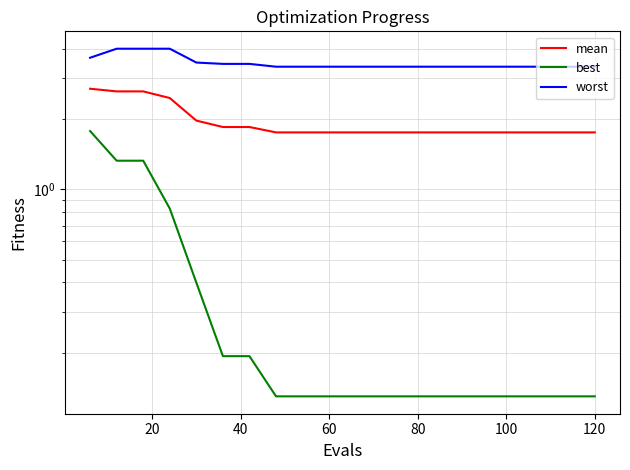

What are all the series names shown in the legend?

mean, best, worst